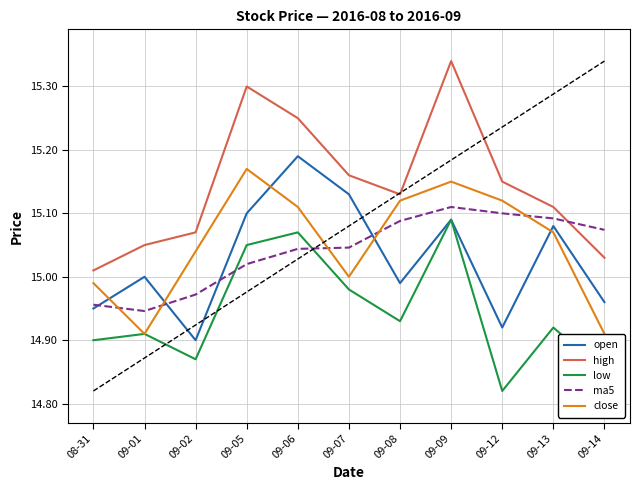

Which has a higher value, 09-08 or 09-14?

09-08